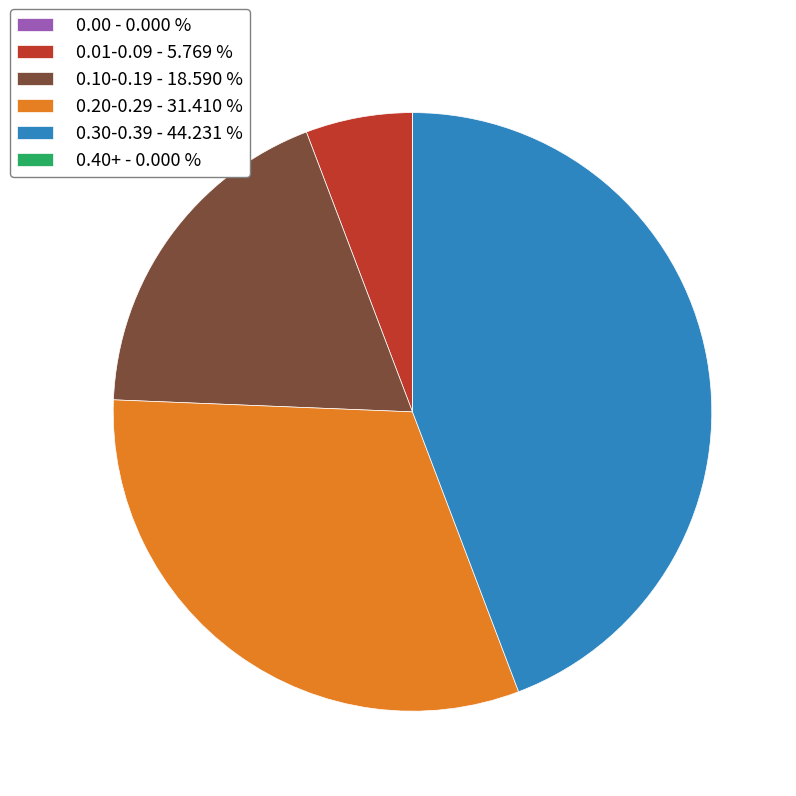

Which slice is the largest?

0.30-0.39 - 44.231 %